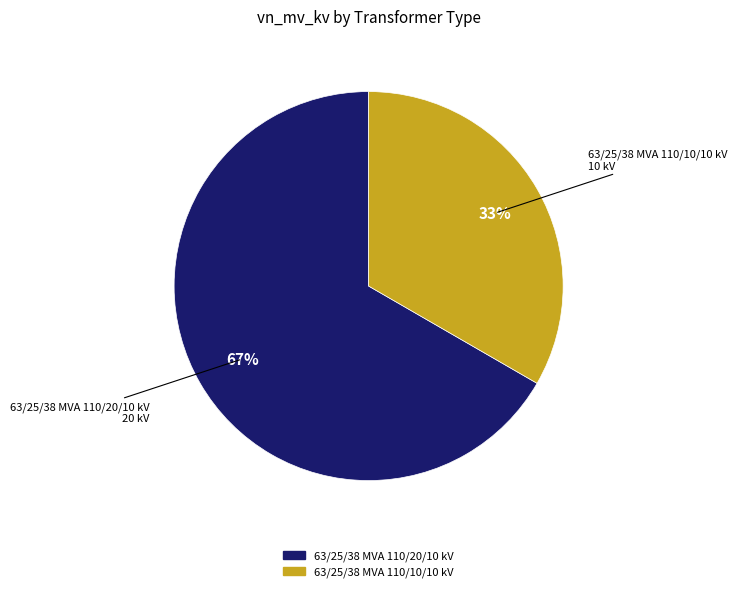

Which category has the smallest portion of the pie?

63/25/38 MVA 110/10/10 kV